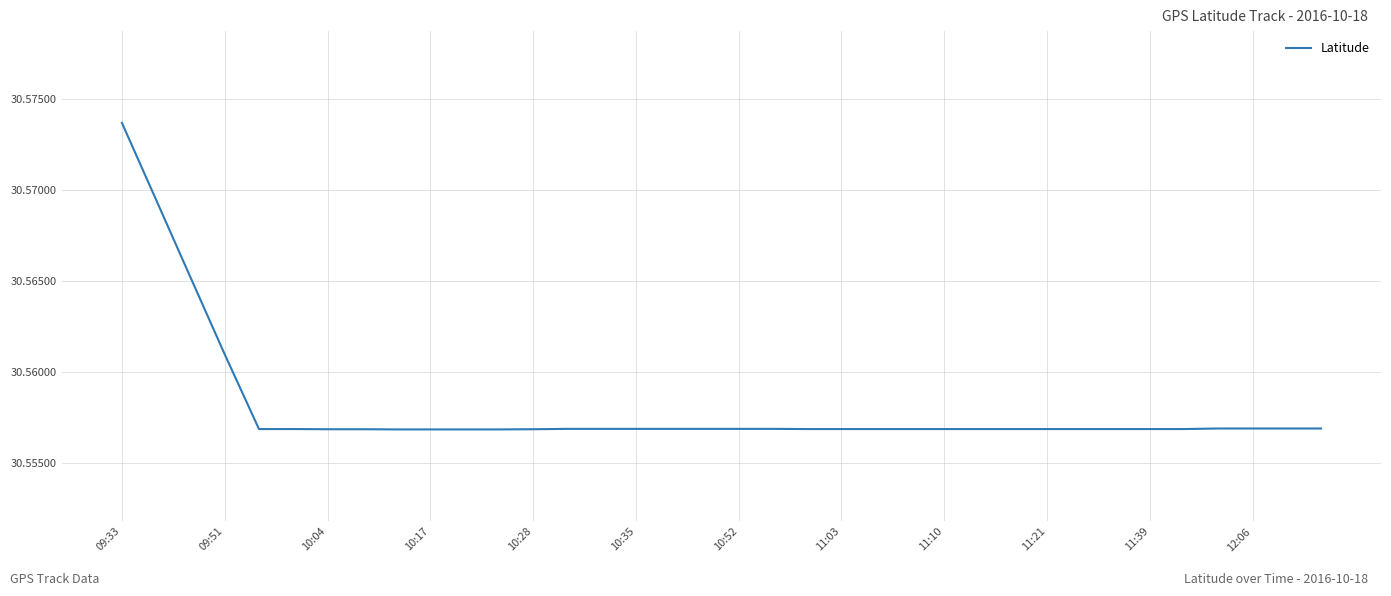

What is the greatest value displayed?

30.6